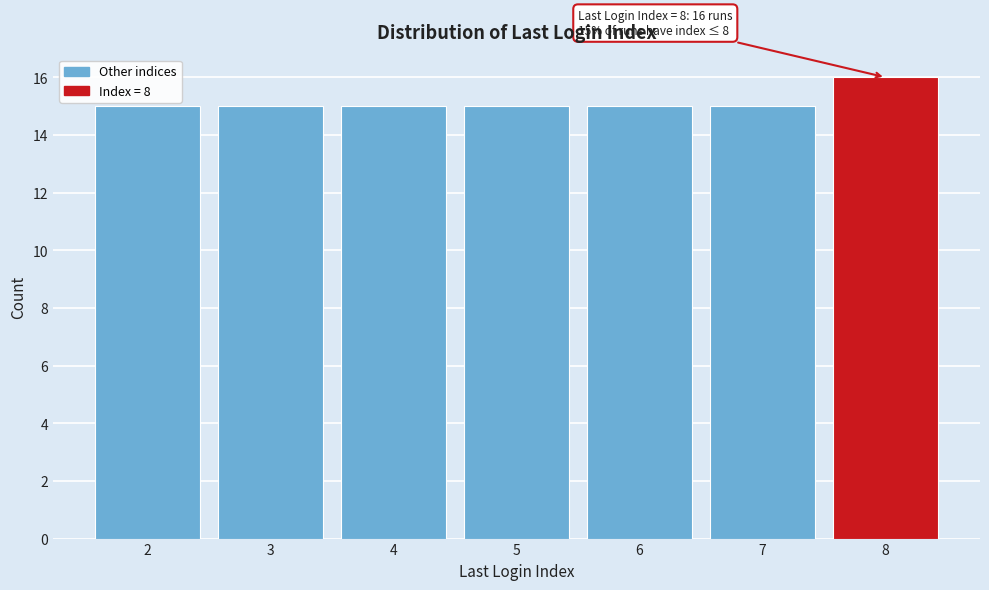

Reading left to right, transcribe all the data shown in this chart.

15	15	15	15	15	15	16